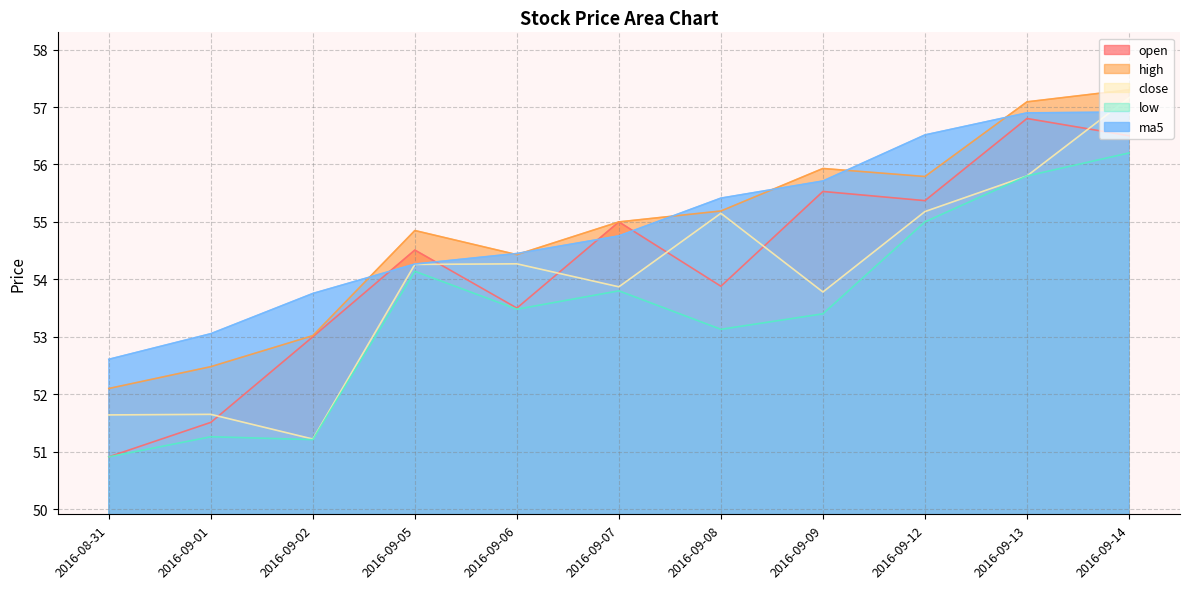

Which series ends up on top after the final intersection of open and close?

close